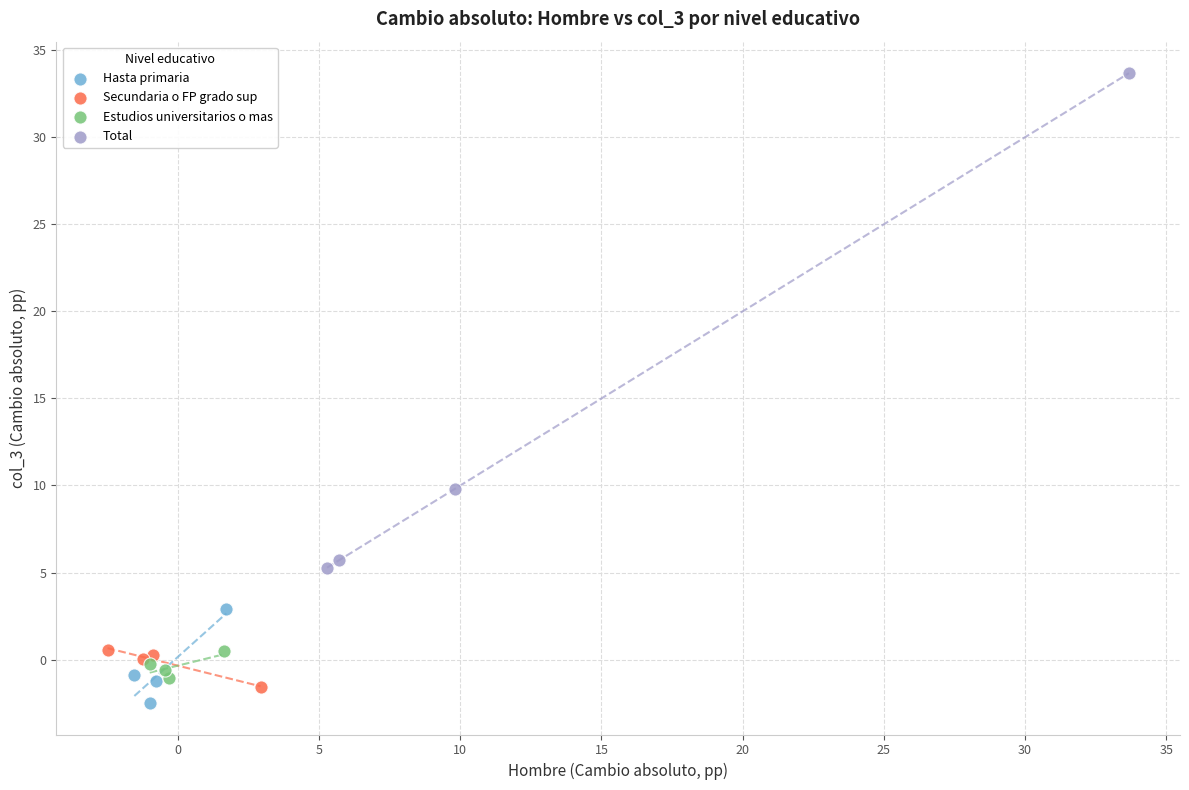

Which series has the widest spread of Y values?

Total